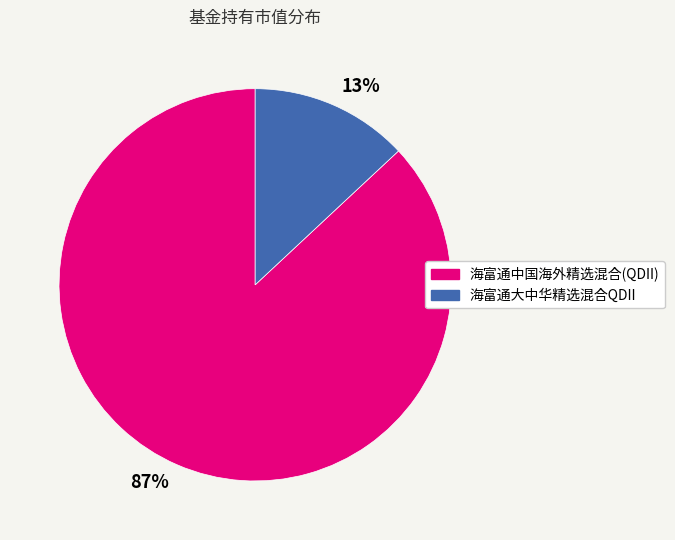

What percentage is the 海富通中国海外精选混合(QDII) slice, to the nearest percent?

87%